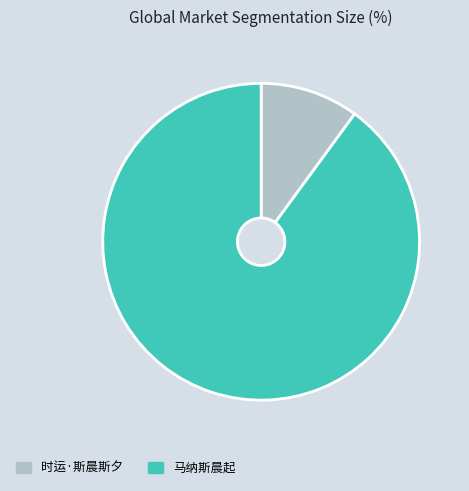

Which slice represents more than half of the pie?

马纳斯晨起